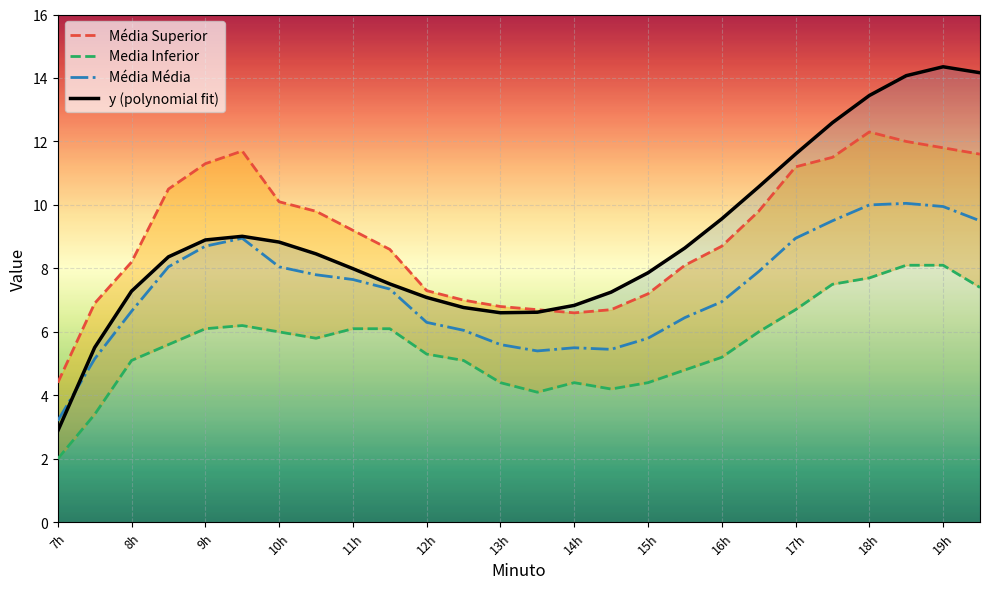

What is the highest value of the y (polynomial fit) series?

14.4